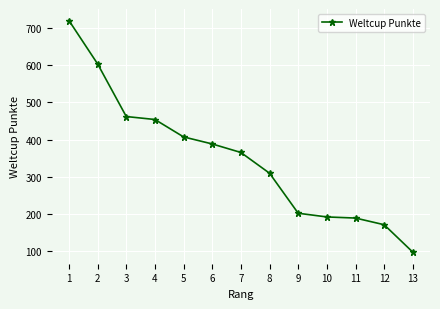

Reading left to right, transcribe all the data shown in this chart.

1=721	2=604	3=462	4=454	5=407	6=388	7=365	8=309	9=201	10=191	11=188	12=170	13=96